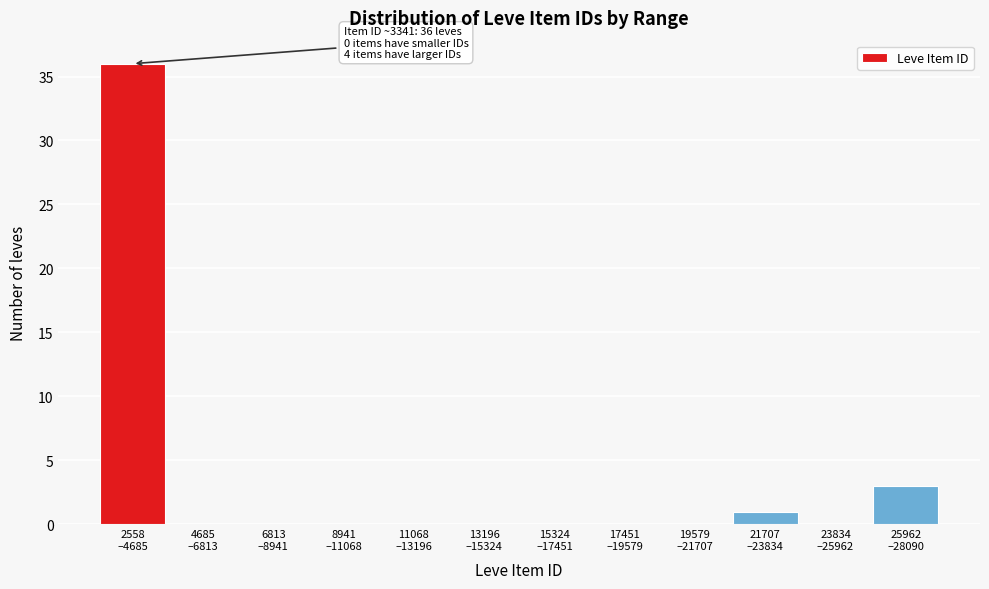

What is the greatest value displayed?

36